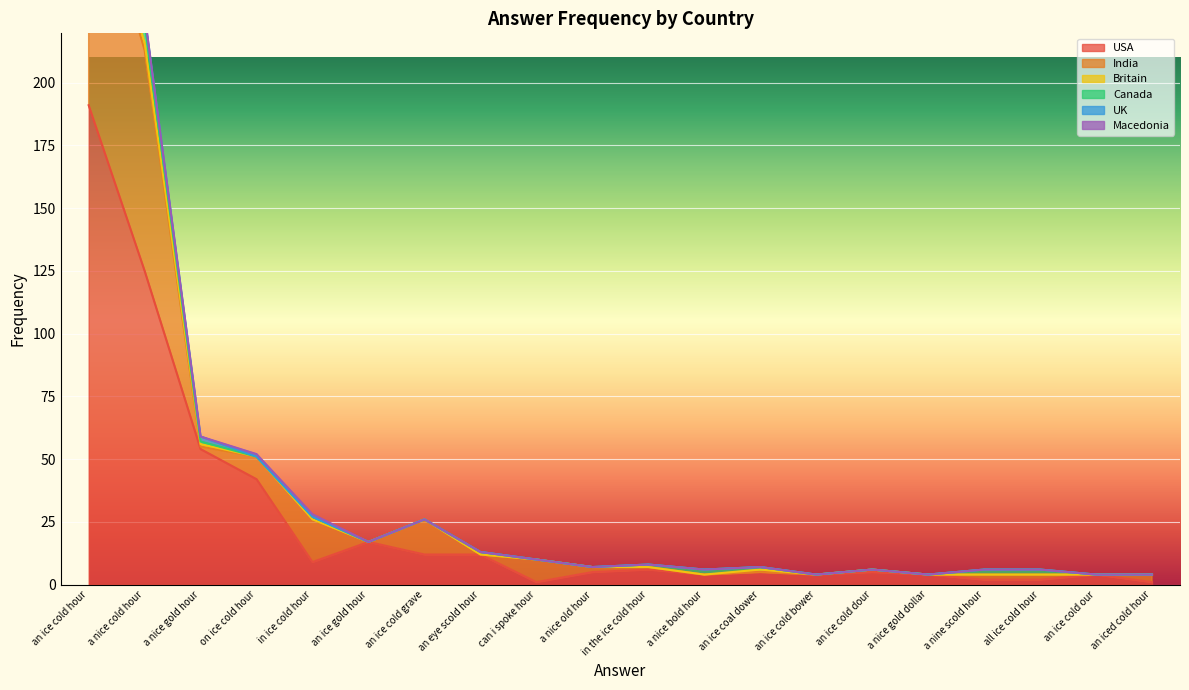

What is the value of the India point at the 1st from the left?

99